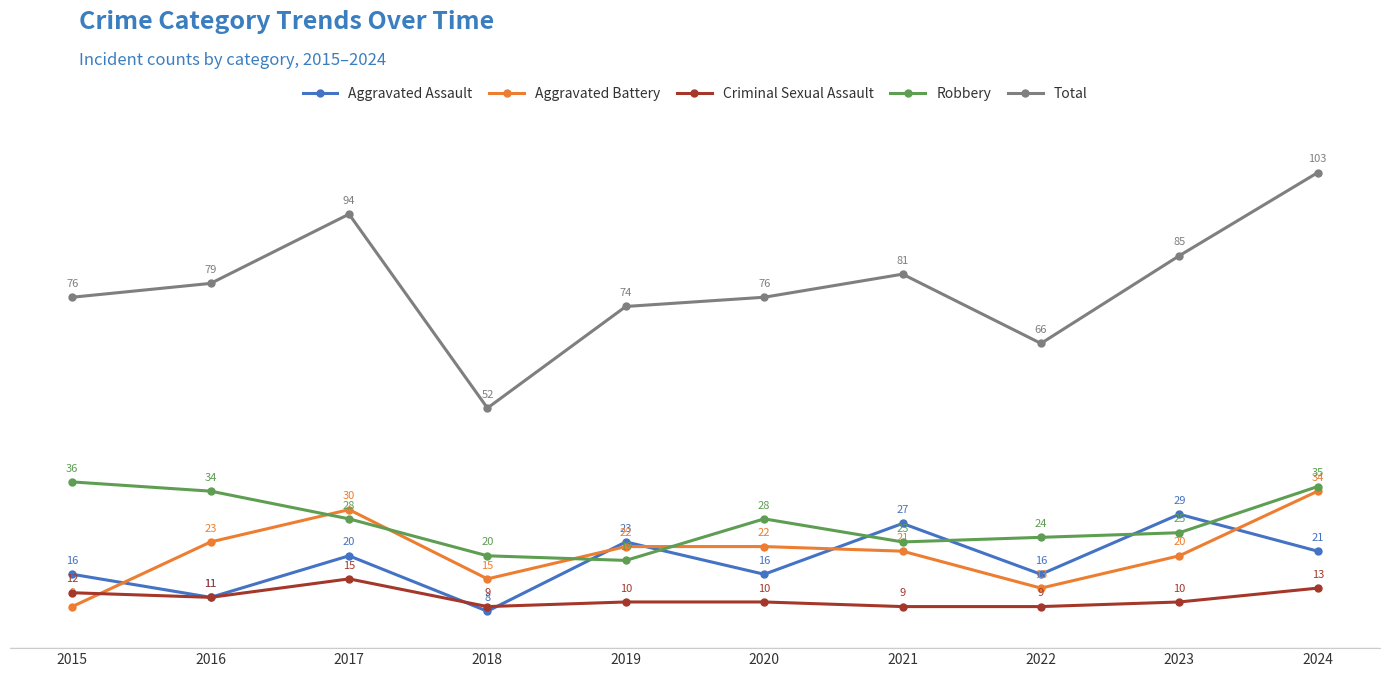

True or false: Aggravated Assault has more than 1 interior local peaks.

True